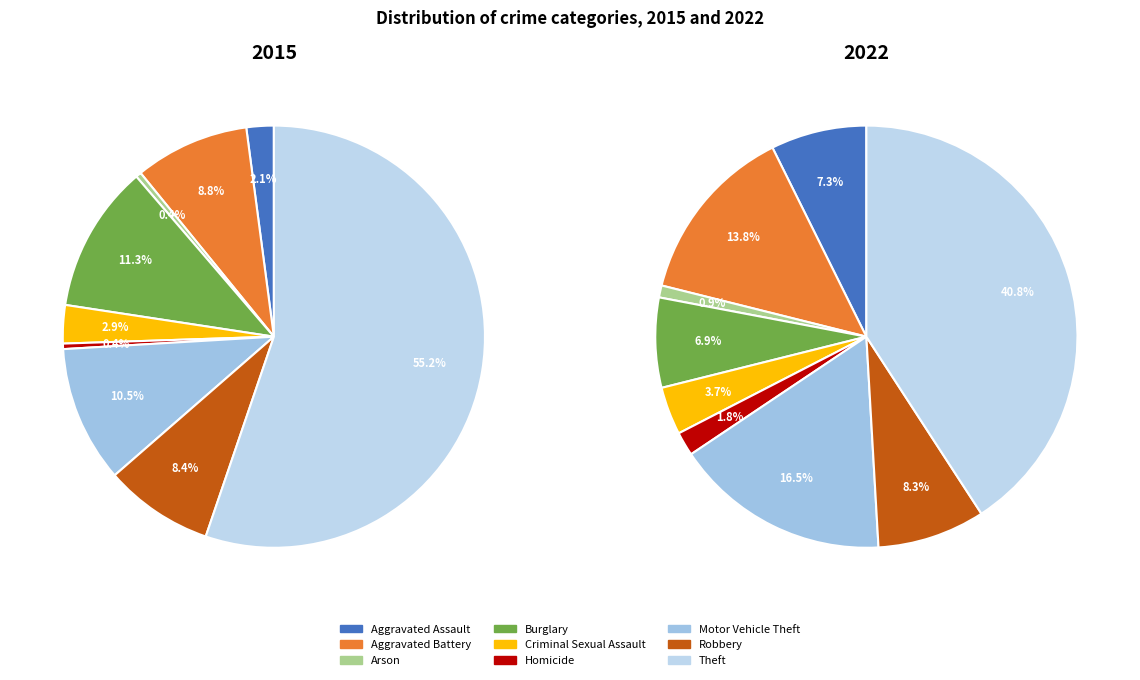

How many slices are in this pie chart?

9